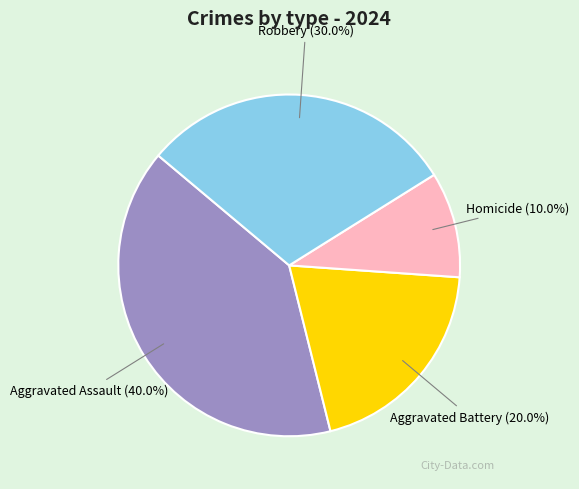

What portion of the pie excludes Homicide?

90.0%